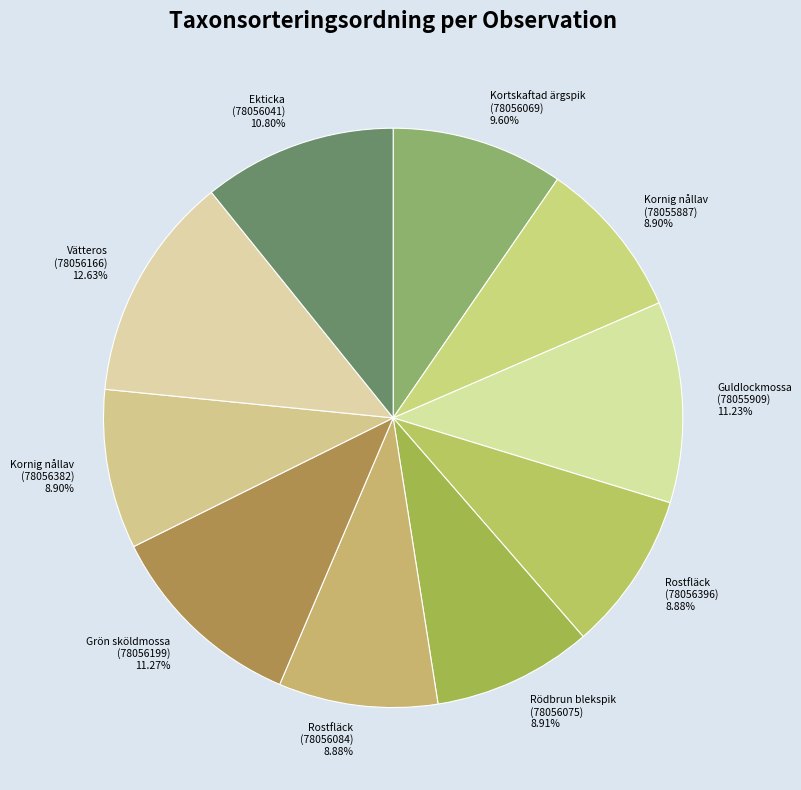

What is the ratio of the value at Ekticka (78056041) 10.80% to the value at Guldlockmossa (78055909) 11.23%?

1.0